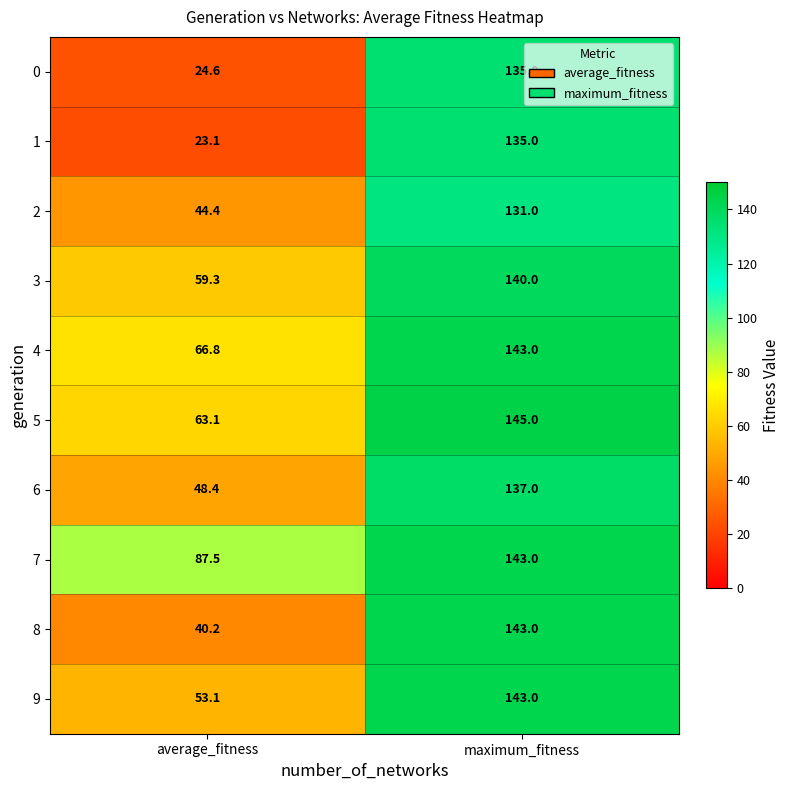

Which series has the largest total across all categories?

7